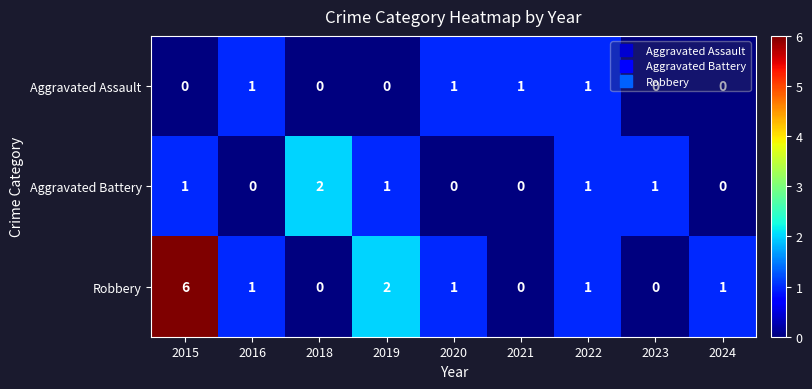

How many distinct data groups are displayed?

3